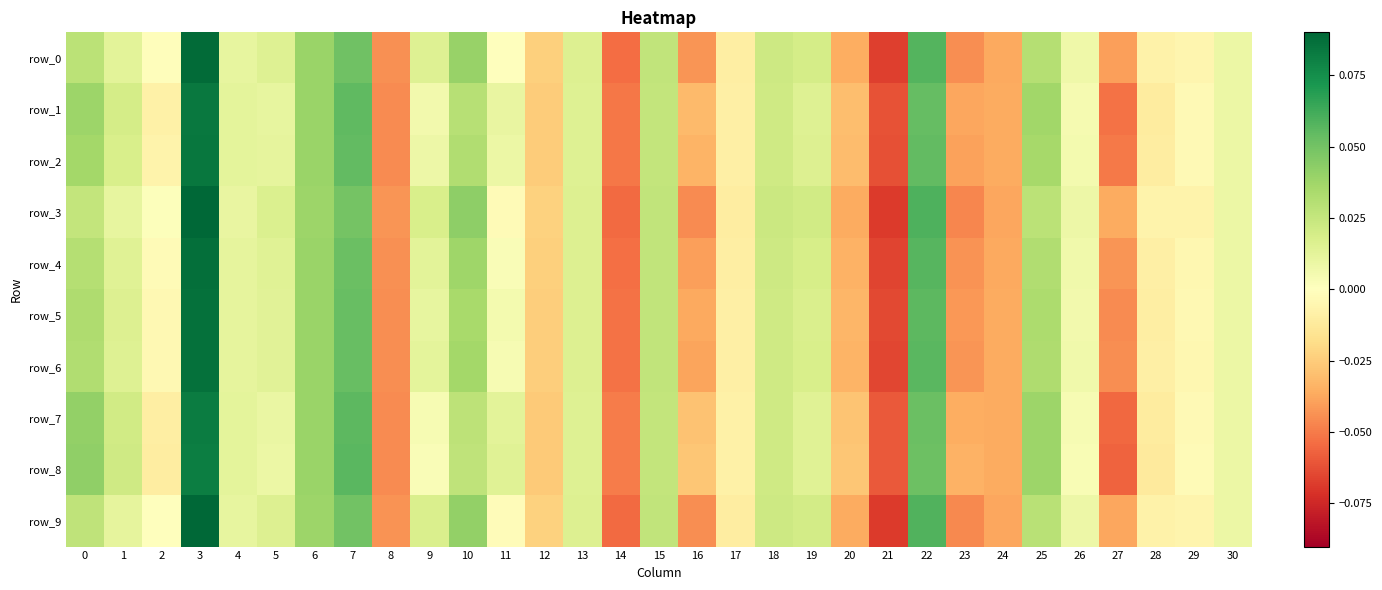

Between 12 and 18, which is larger?

18